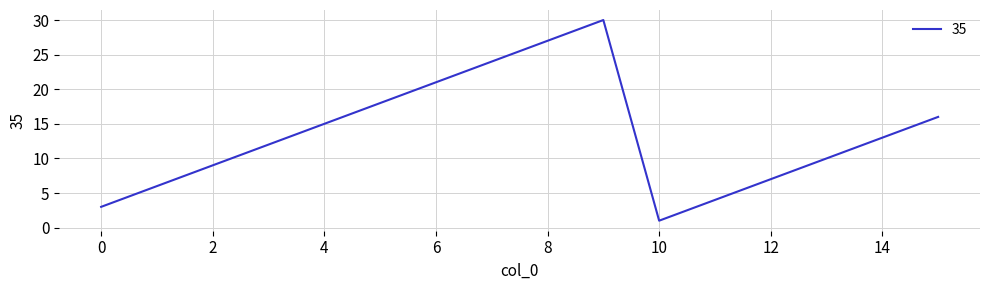

What is the maximum value shown in the chart?

30